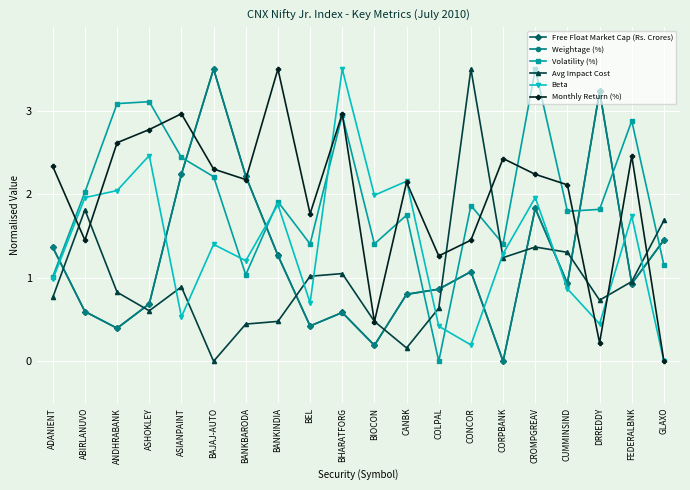

How many lines are shown in the chart?

6